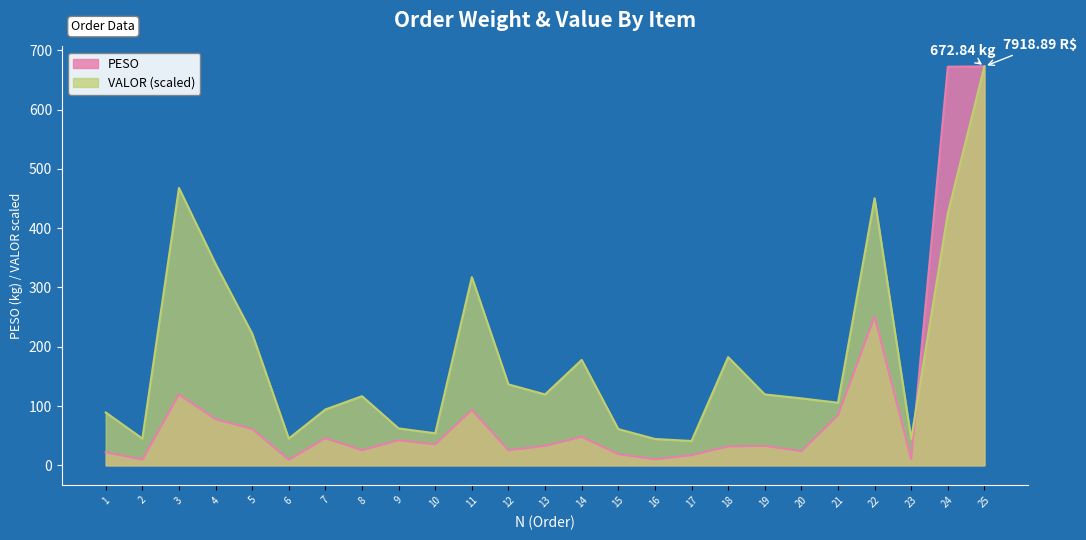

List the series in order of their overall mean, lowest first.

PESO, VALOR (scaled)